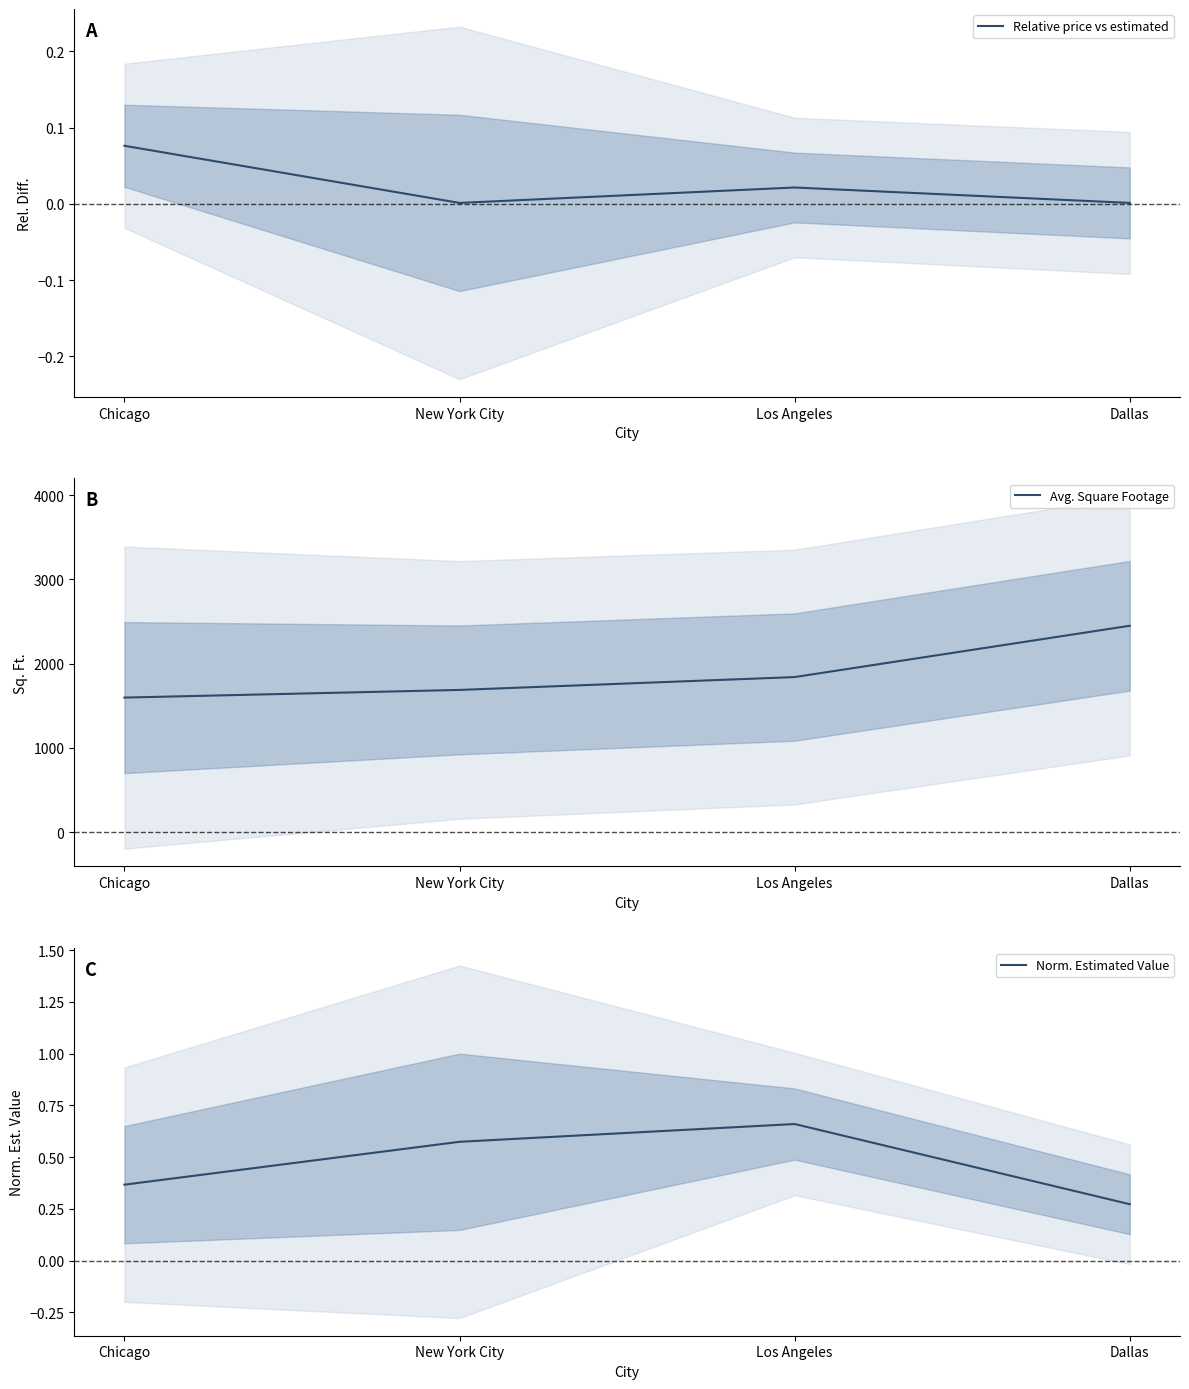

What is the difference between the maximum and second lowest values in the Avg. Square Footage series?

761.8